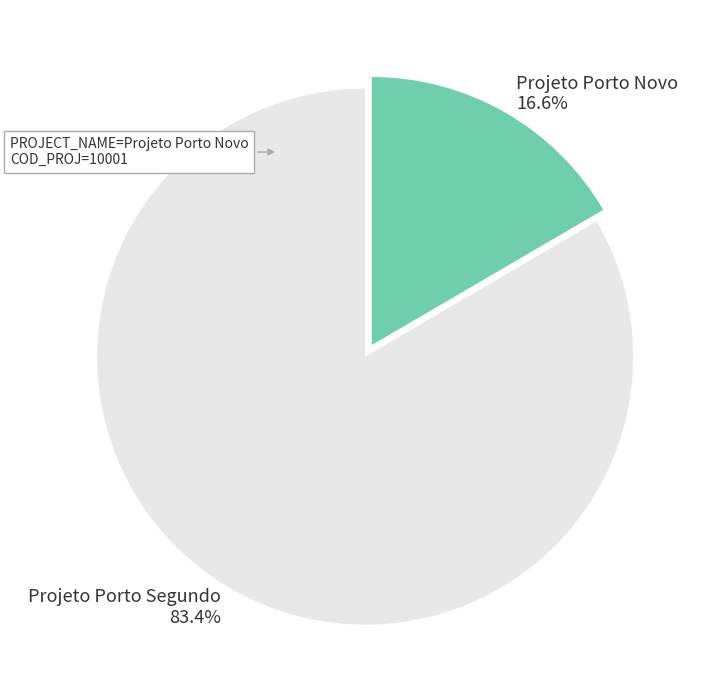

The Projeto Porto Novo slice represents 5% of the pie. True or false?

False